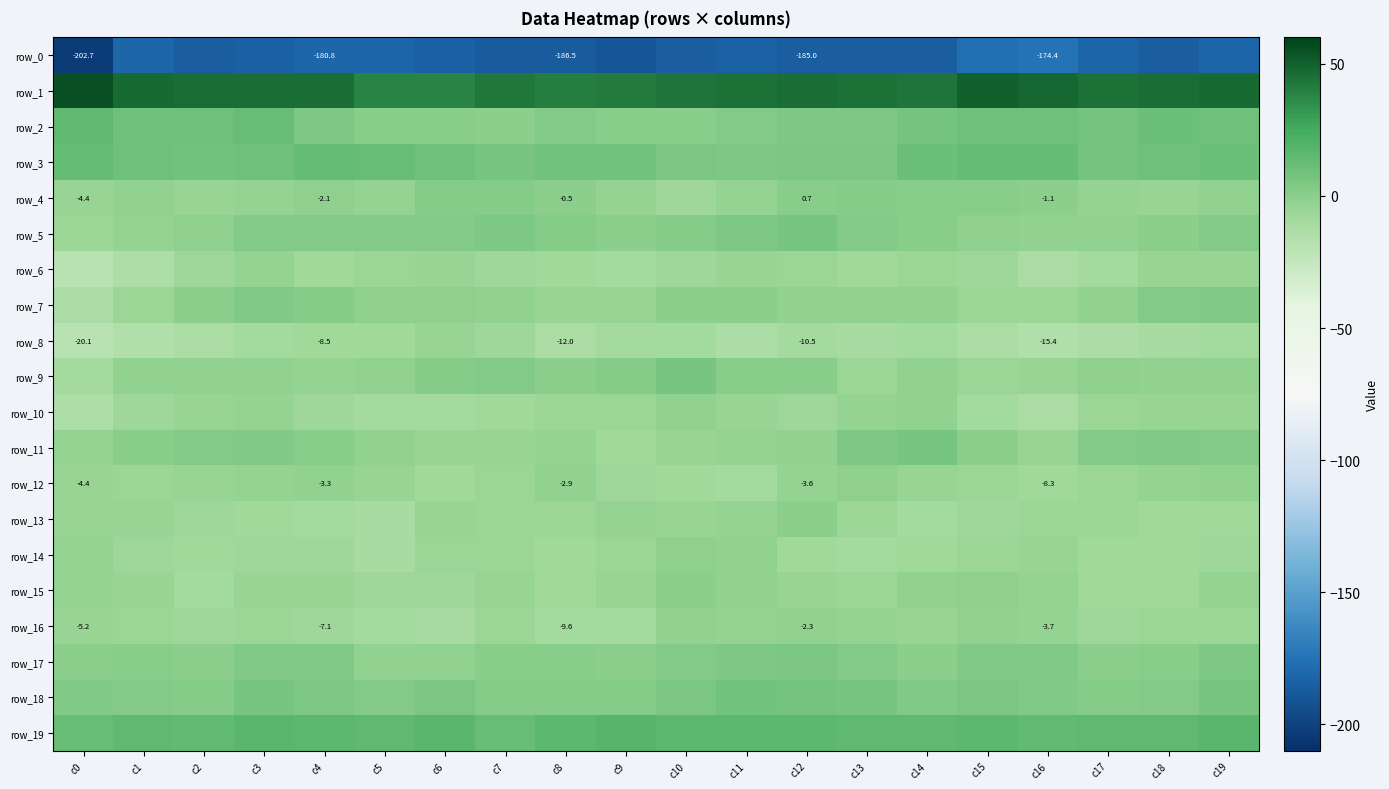

What is the difference between the row_2 values at c11 and c4?

2.1